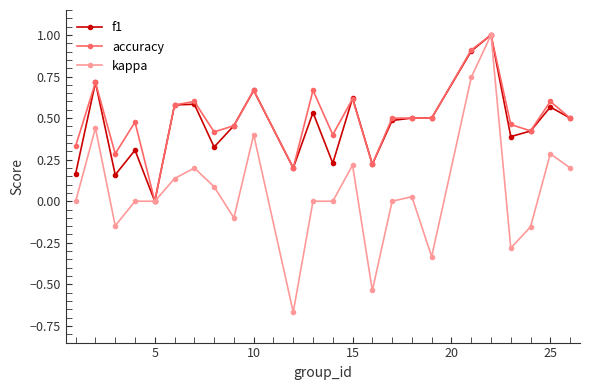

What is the greatest value displayed?

1.0